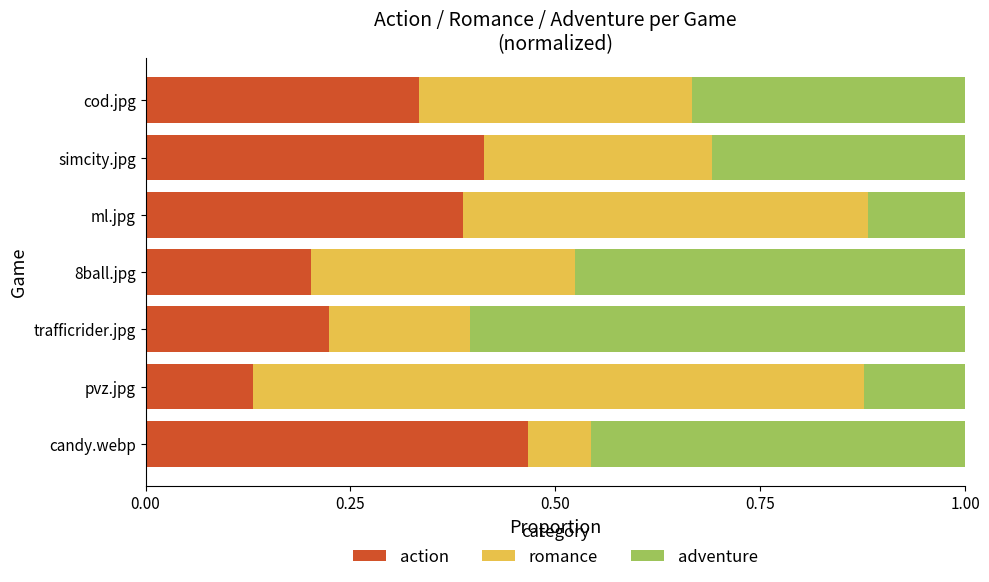

What is the sum of all action values?

2.2